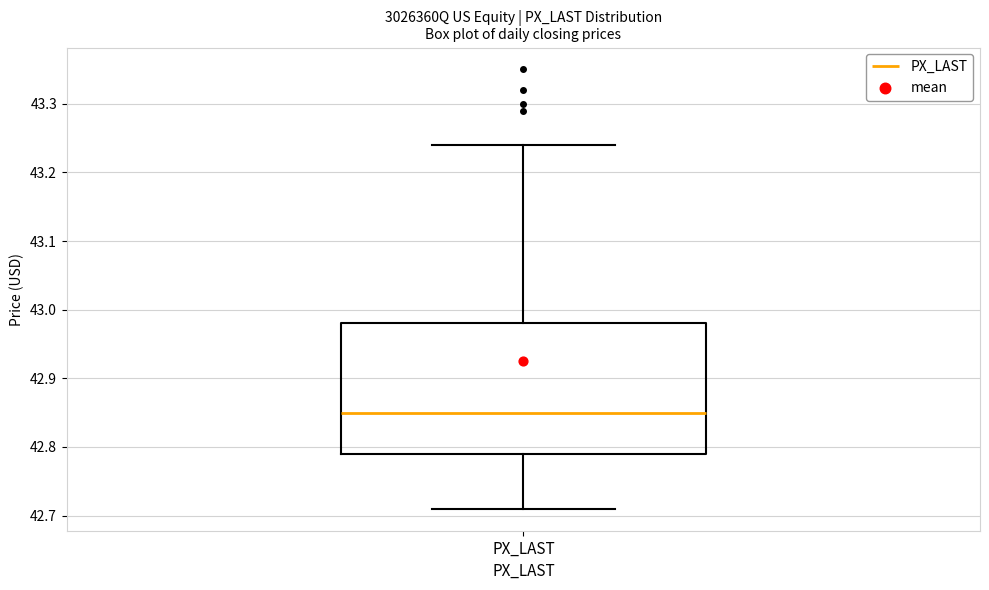

Where does the lower whisker of the box for PX_LAST end on the y-axis? The values are not printed on the chart, so give them approximately, as read against the axis.

42.71